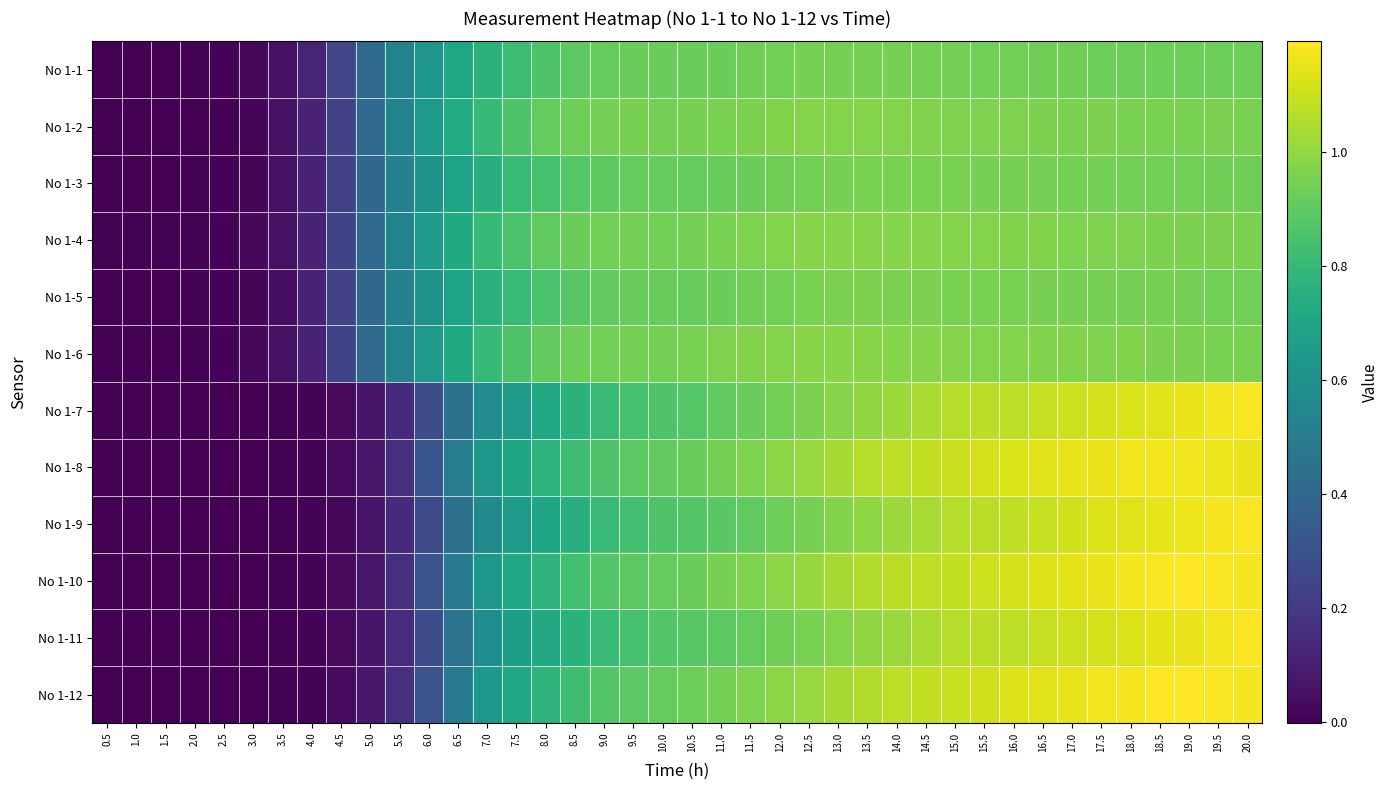

Which has a higher value, 2.5 or 1.5?

2.5